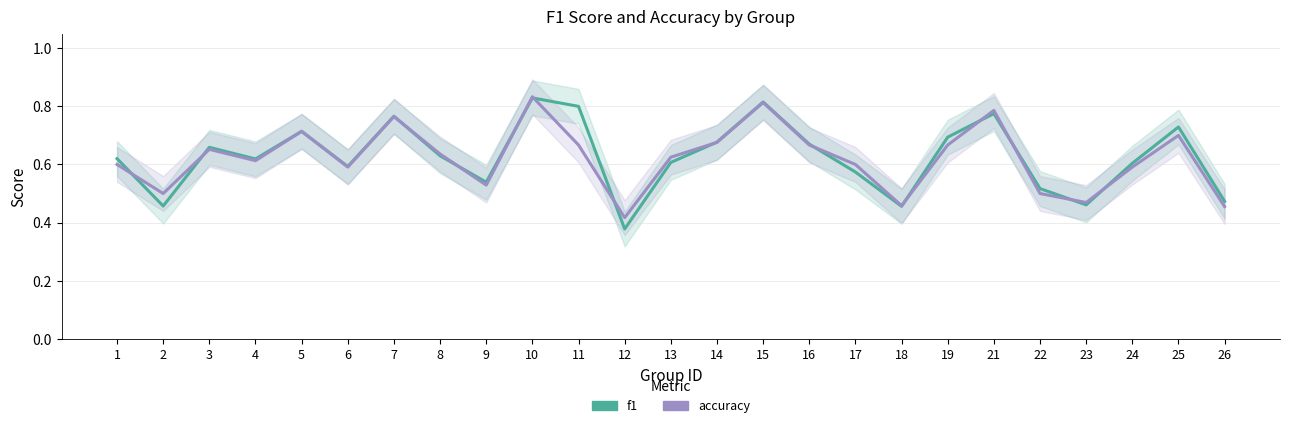

In f1, how many points are lower than both neighbors (excluding endpoints)?

7